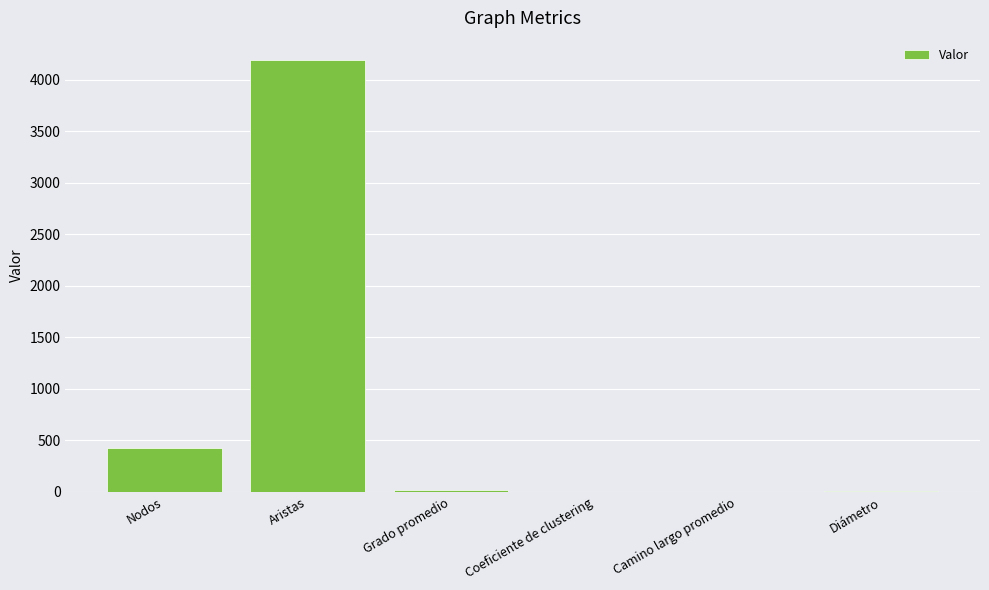

Is it true that the value at Coeficiente de clustering is 0.0?

True